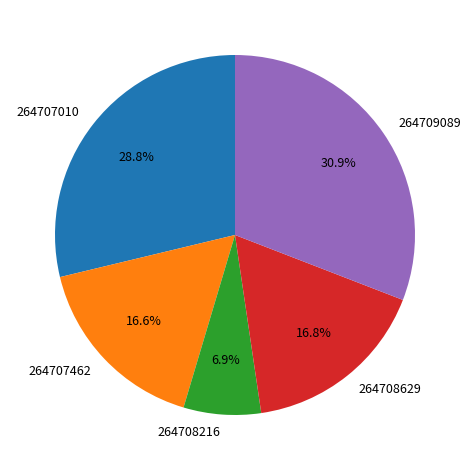

Which category has the biggest portion of the pie?

264709089